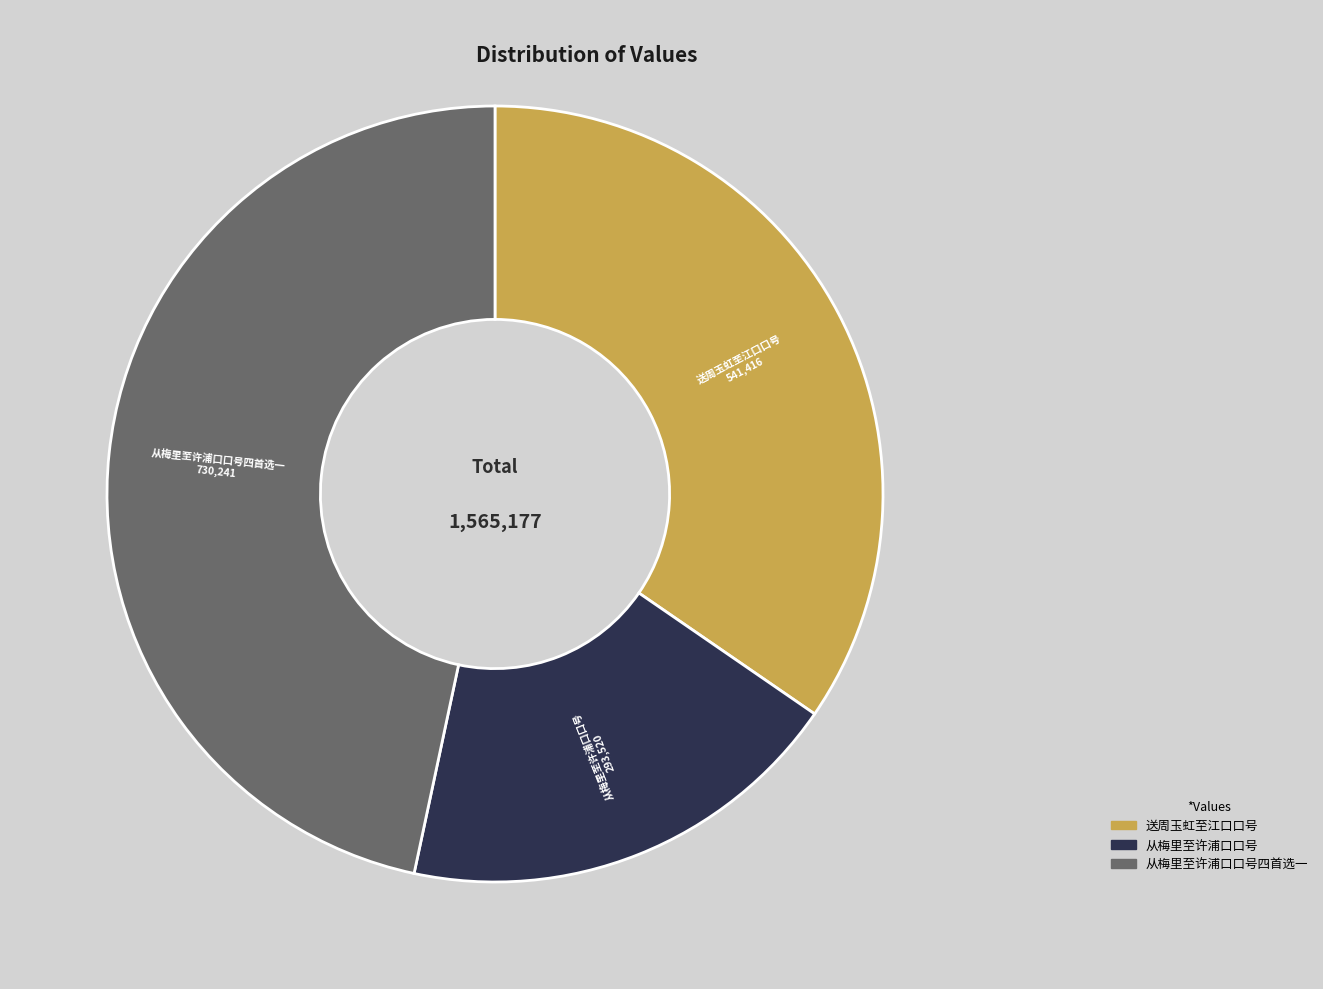

Does any single category account for the majority?

No